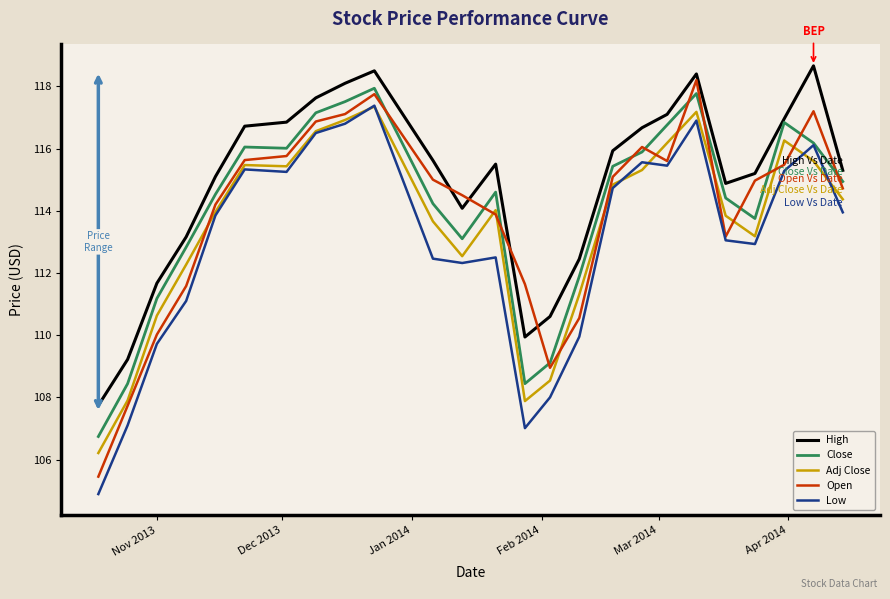

True or false: Adj Close and Close intersect in this chart.

False